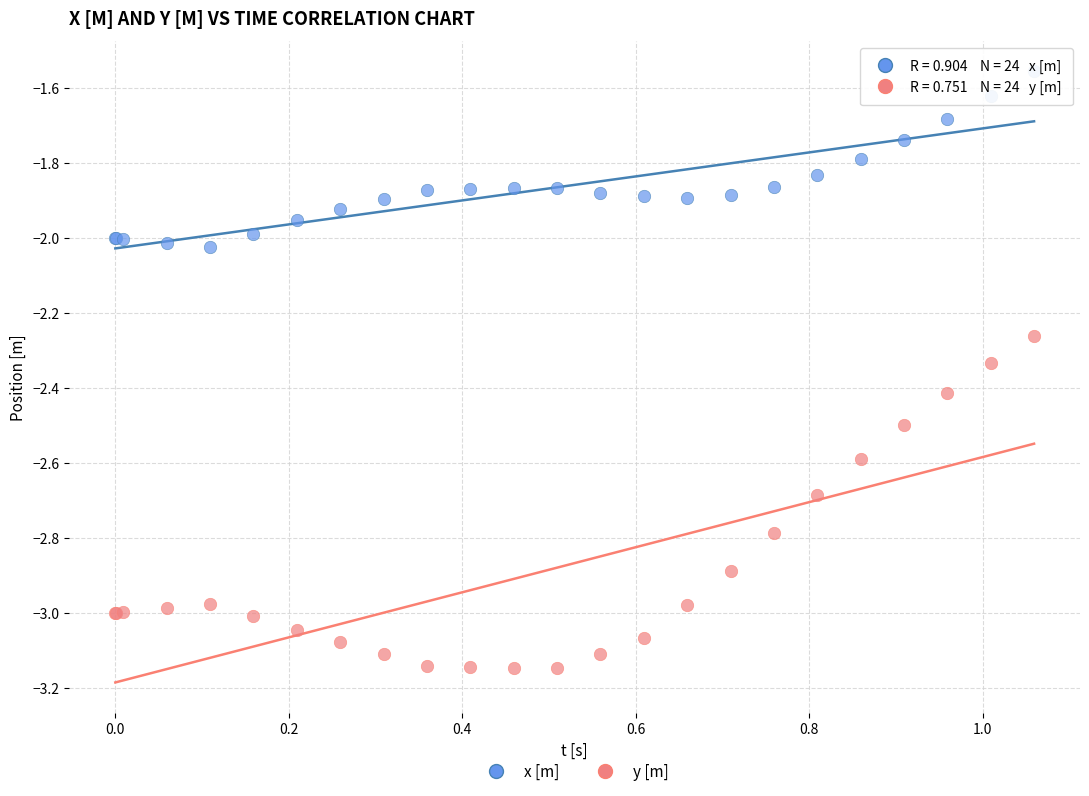

Which series contains the highest Y value?

x [m]